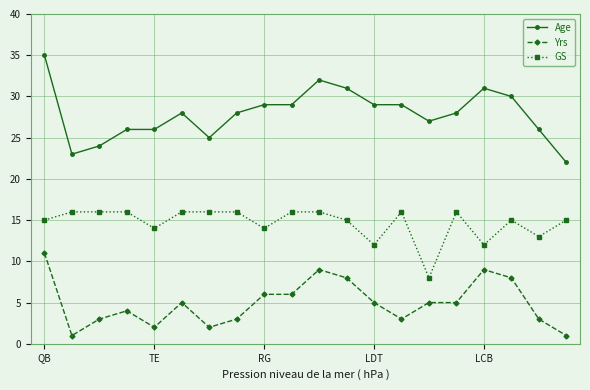

What is the value of the Age point at the 14th from the left?

29